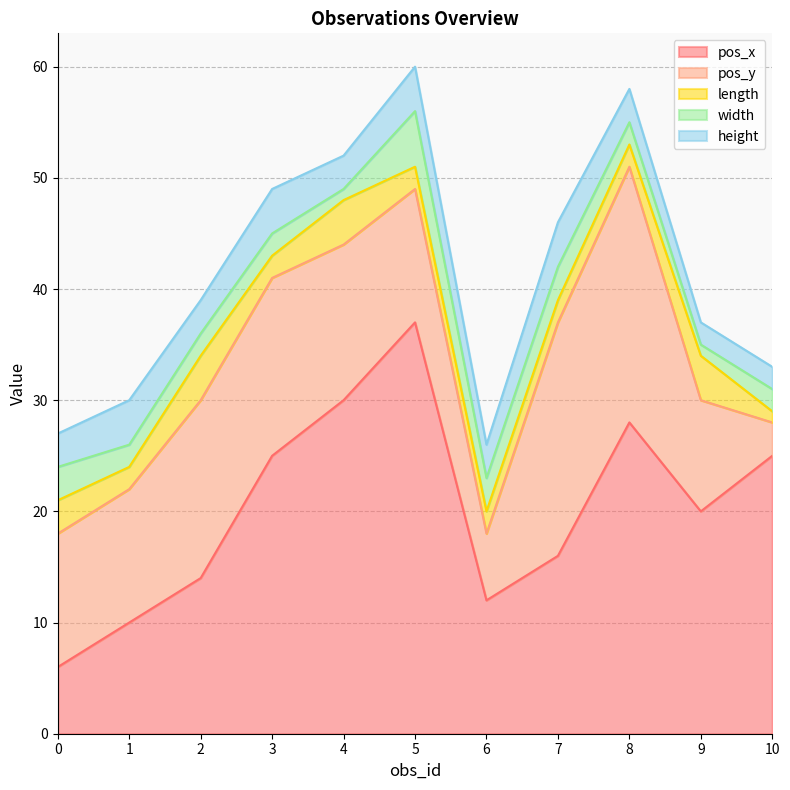

How many lines are shown in the chart?

5